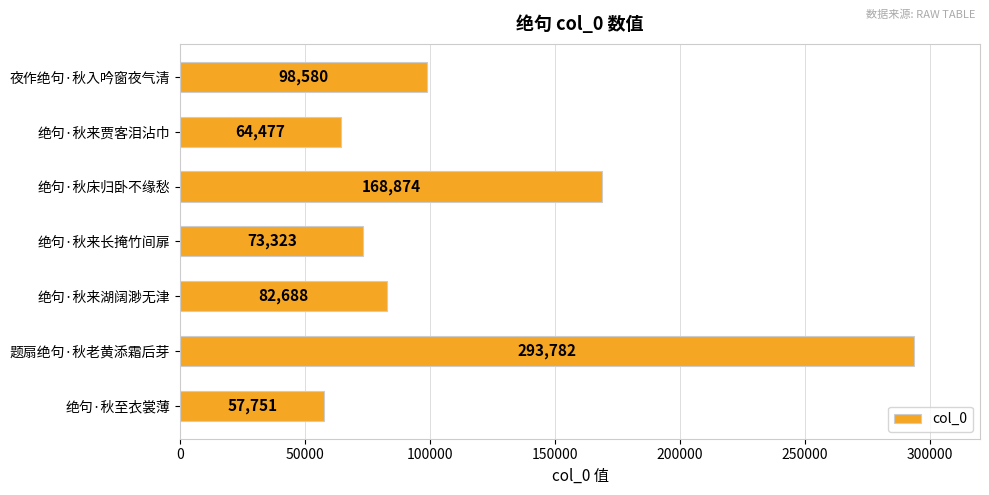

What is the maximum value shown in the chart?

293782